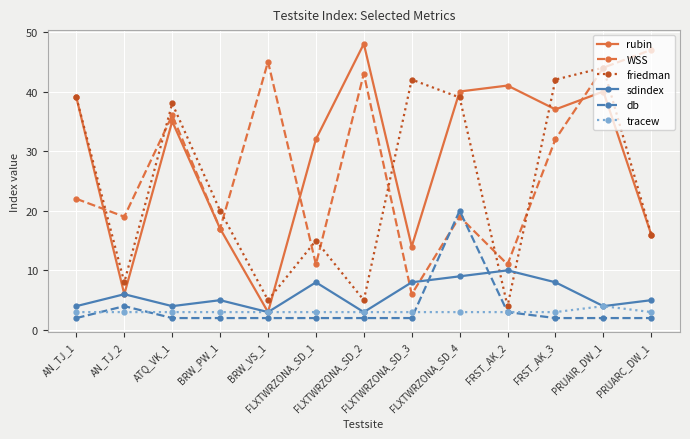

At which category does rubin reach its first local valley?

AN_TJ_2